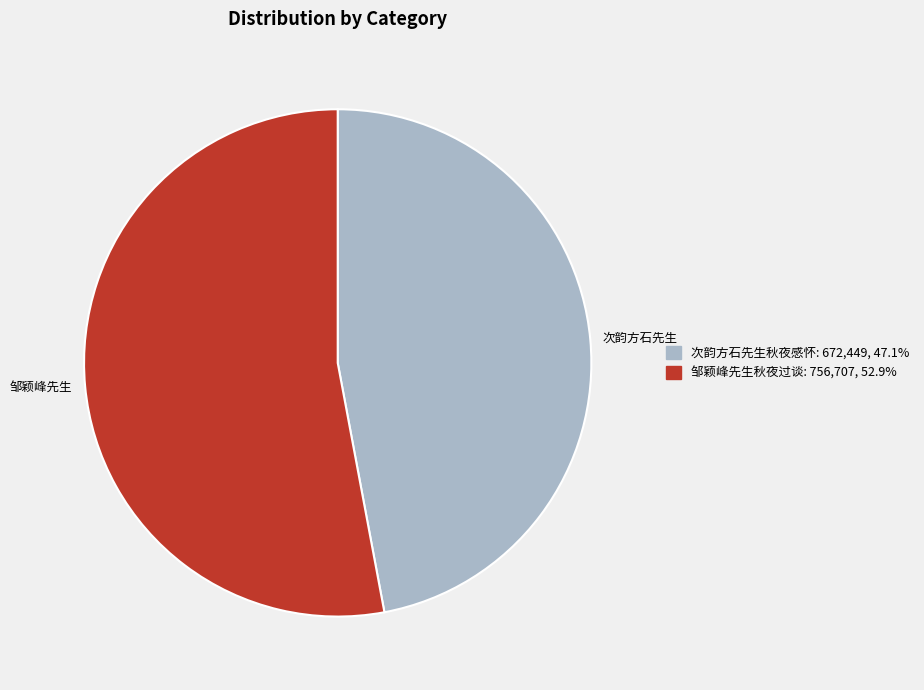

Which has a higher value, 次韵方石先生秋夜感怀 or 邹颖峰先生秋夜过谈?

邹颖峰先生秋夜过谈